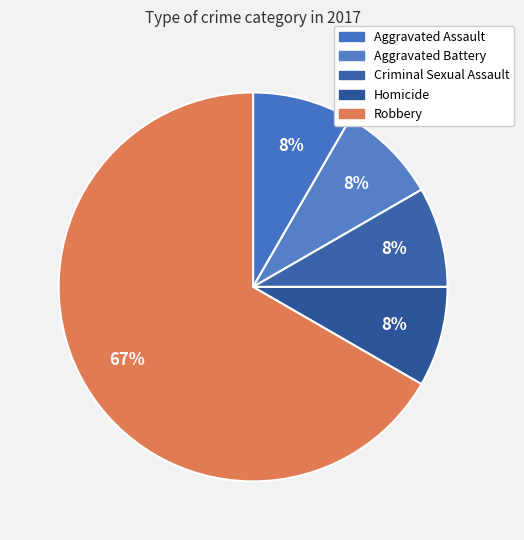

To the nearest percent, what portion does Aggravated Assault represent?

8%